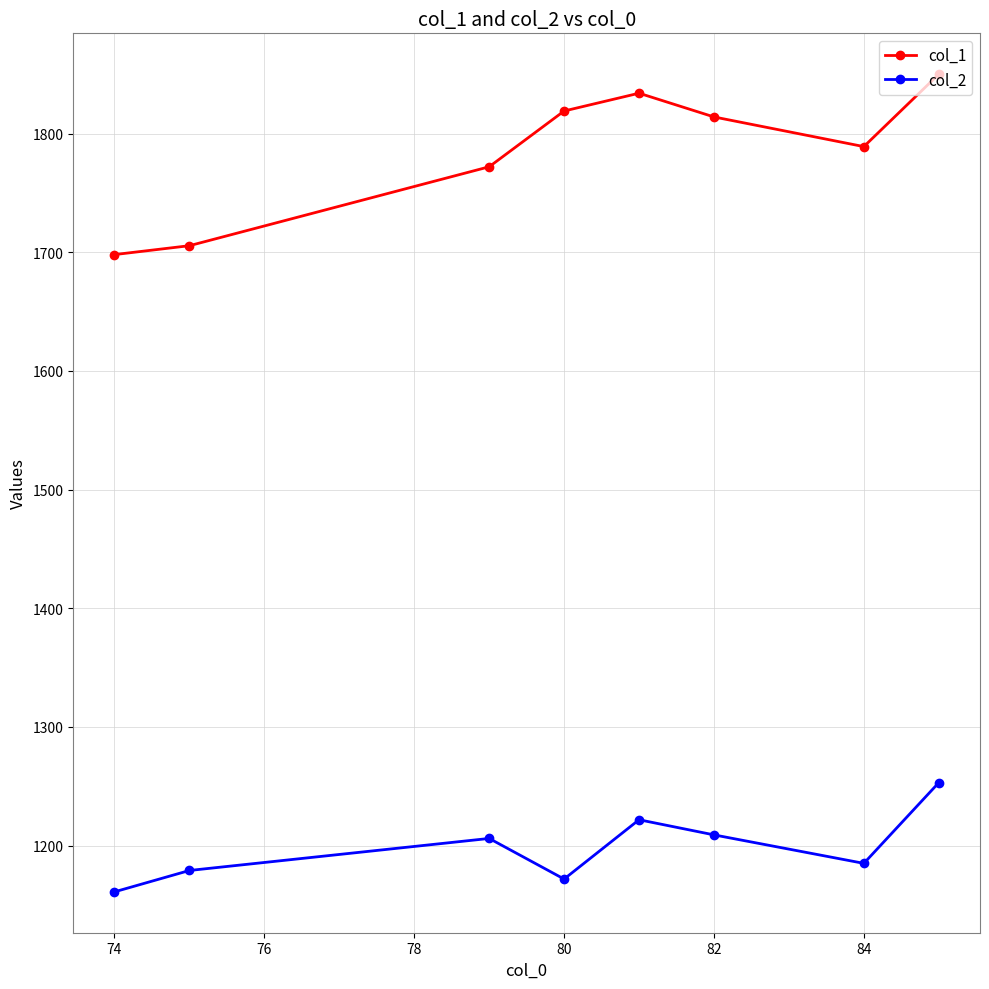

True or false: col_2 and col_1 cross at least once.

False